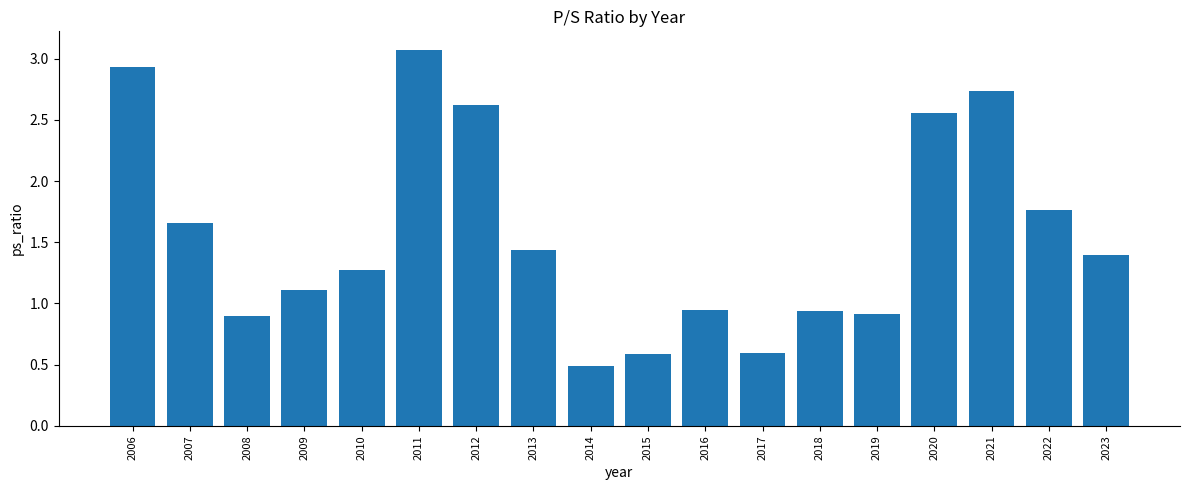

The chart shows a value of 2.0 at 2023. True or false?

False